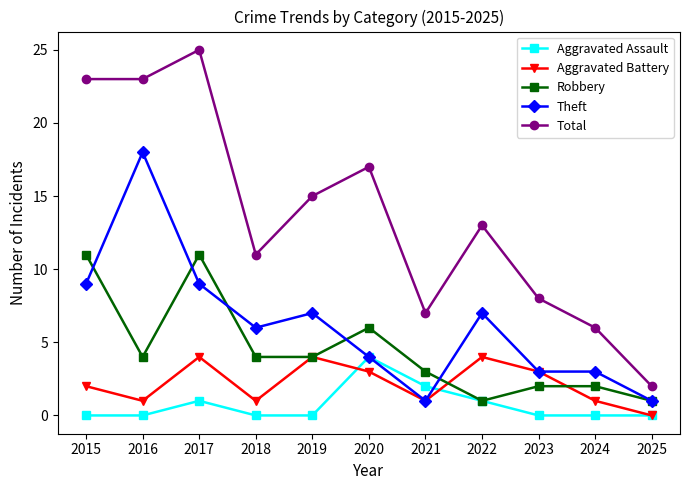

How many Robbery values are between 2 and 6?

7